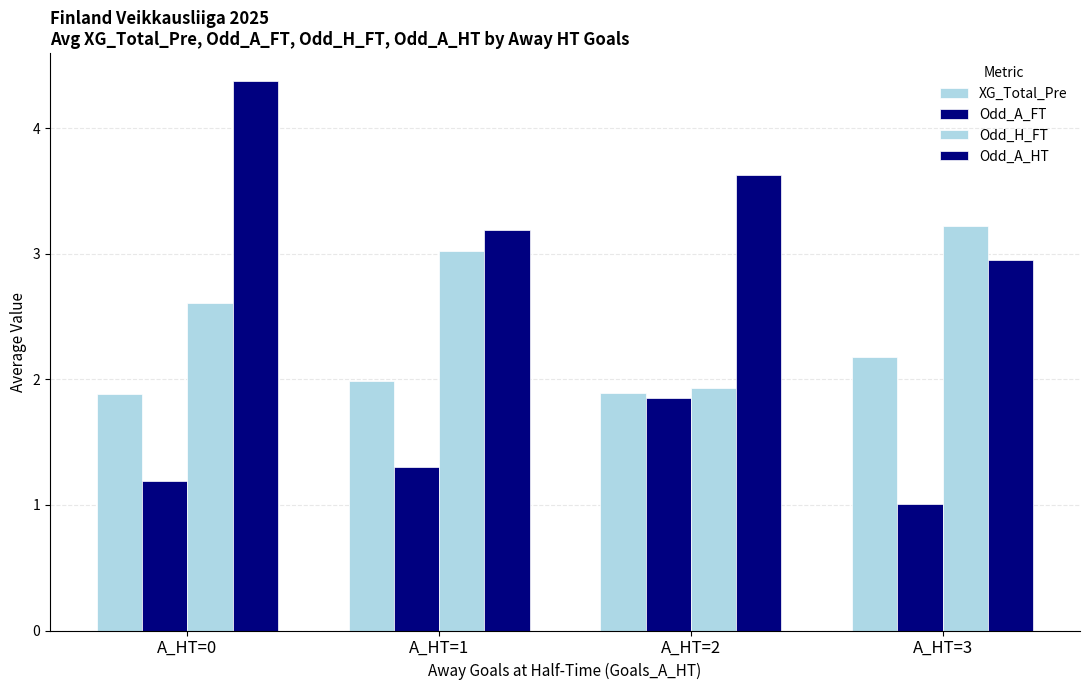

How many data points in Odd_H_FT are less than 3?

2